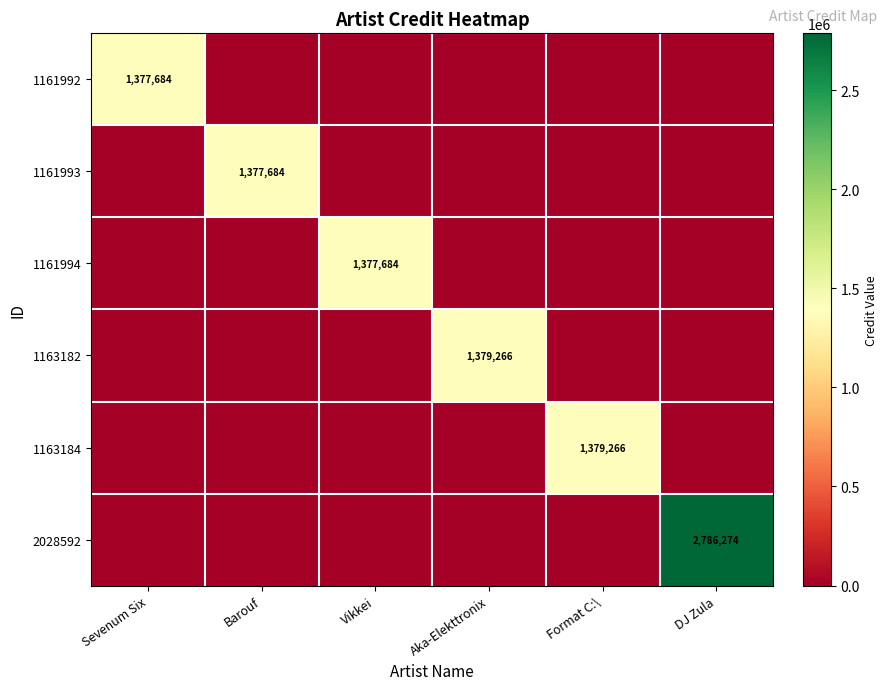

The value of 1163184 at Format C:\ is 1822139. True or false?

False